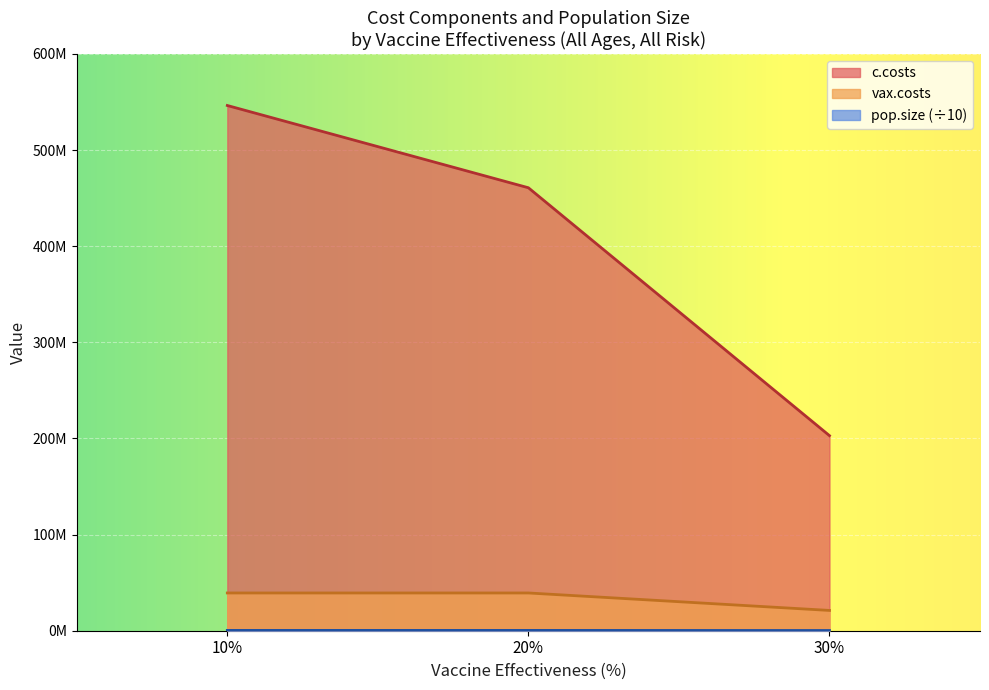

What is the maximum value shown in the chart?

546382594.0